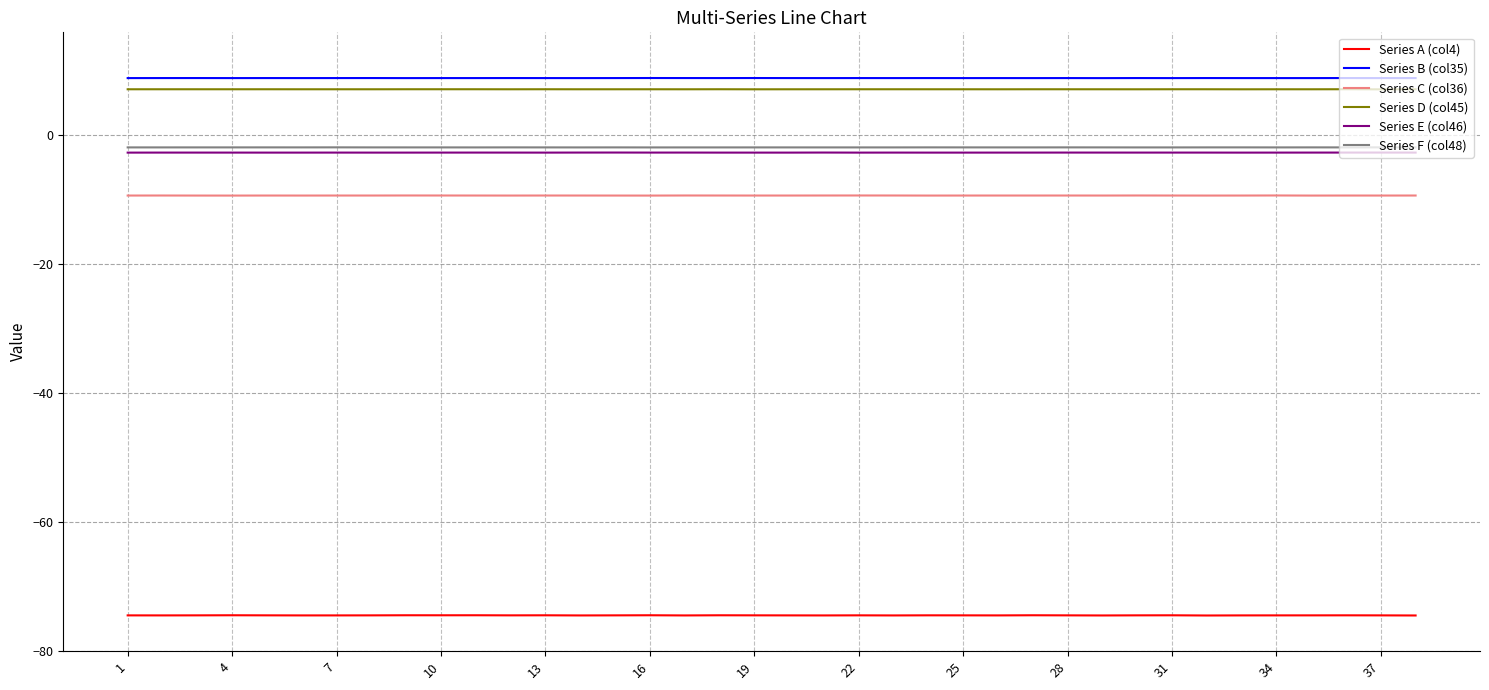

What is the smallest value displayed?

-74.5